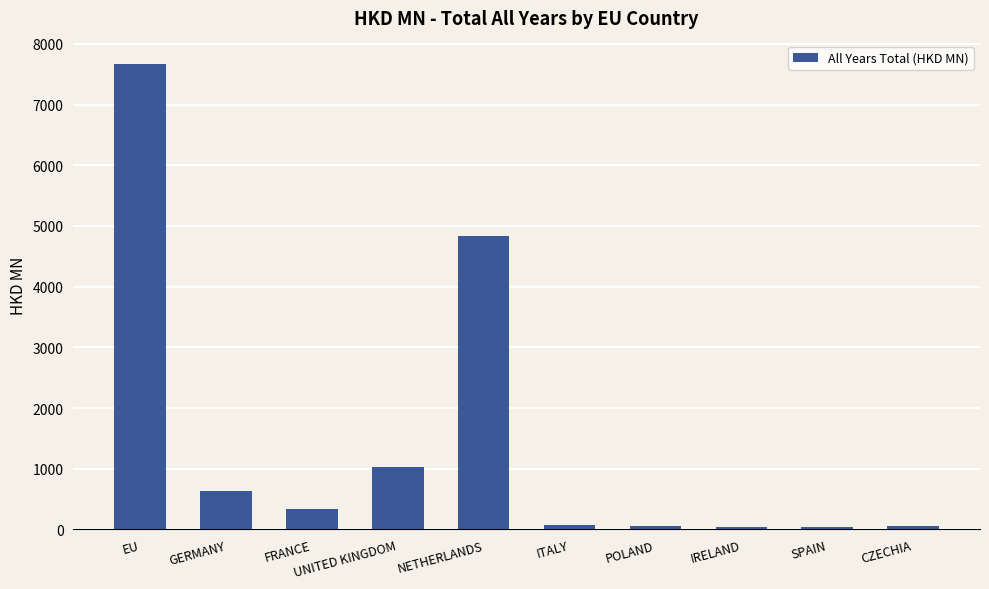

What is the greatest value displayed?

7670.3